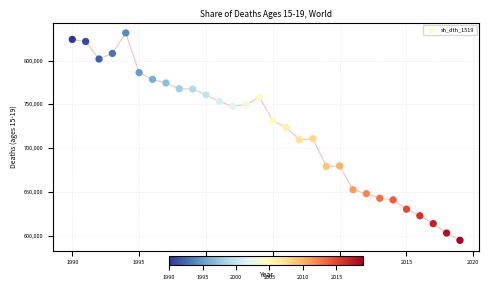

What is the range of X values (max minus min)?

29